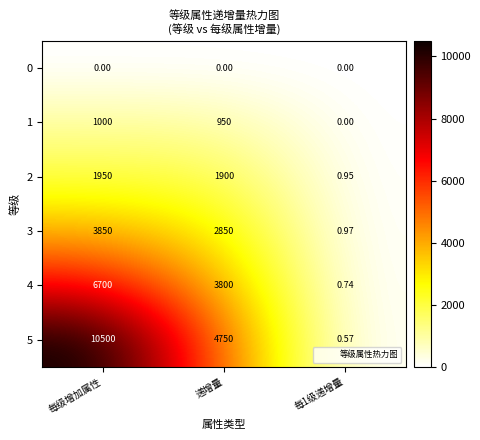

Where is 4 nearest to the value 3350?

递增量